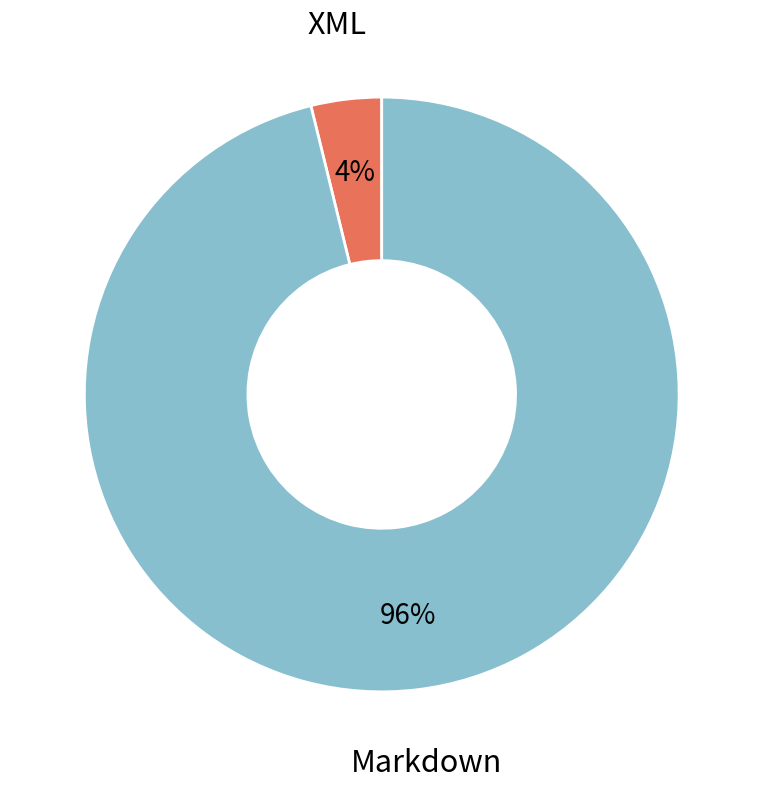

Does any single category account for the majority?

Yes